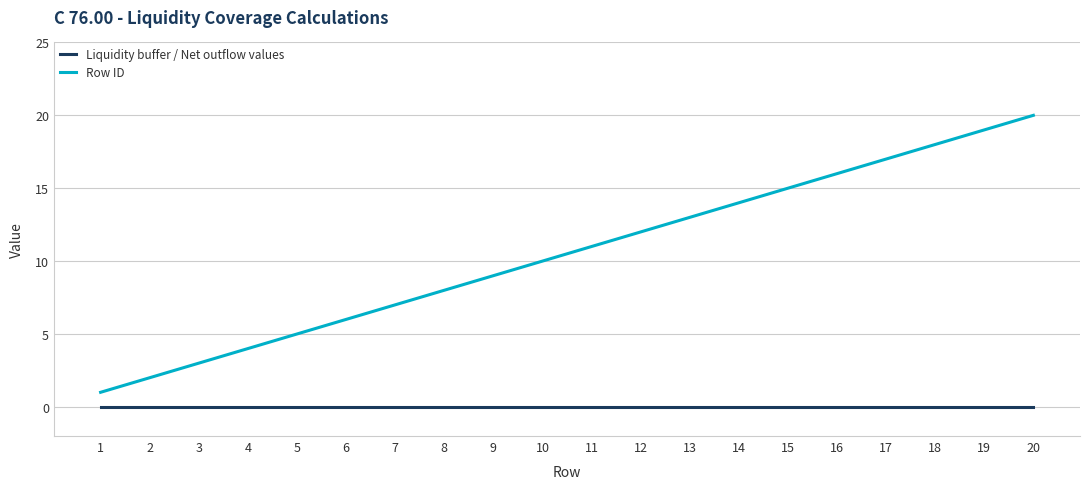

Rank the series by their average value, from lowest to highest.

Liquidity buffer / Net outflow values, Row ID